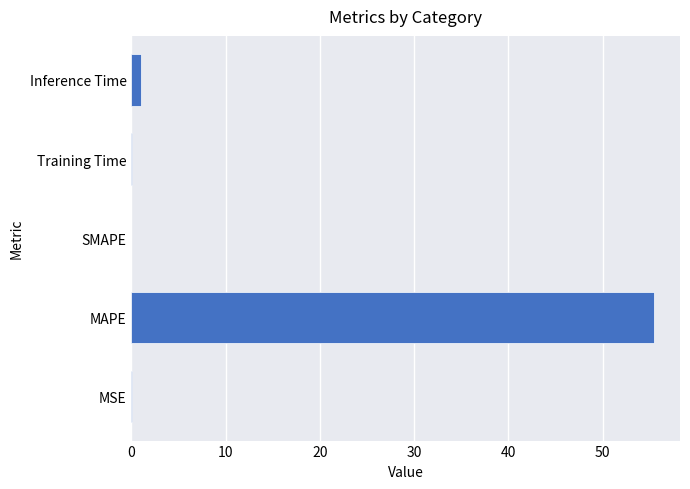

What is the maximum value shown in the chart?

55.4